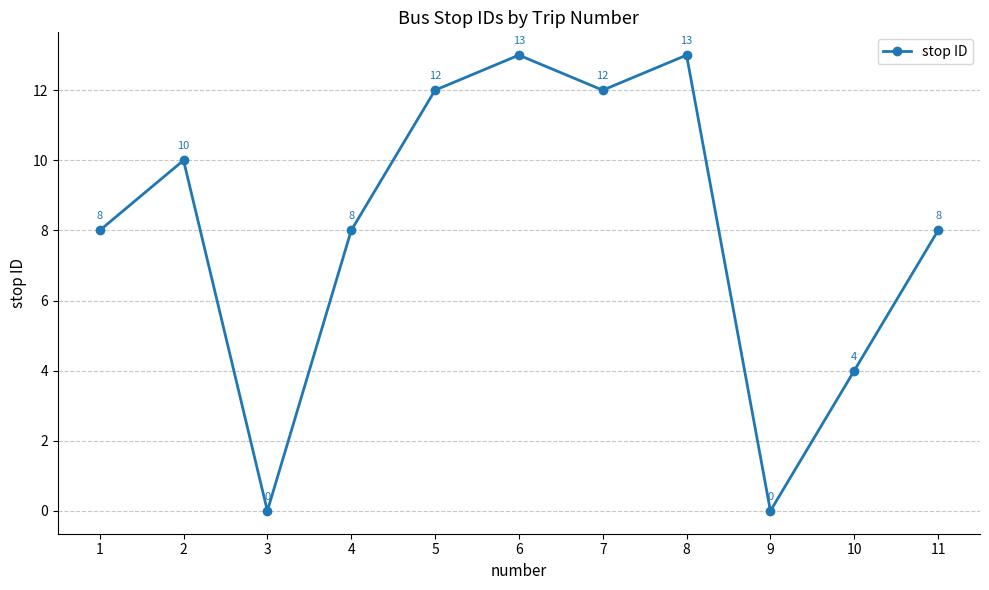

The chart shows a value of 2 at 4. True or false?

False